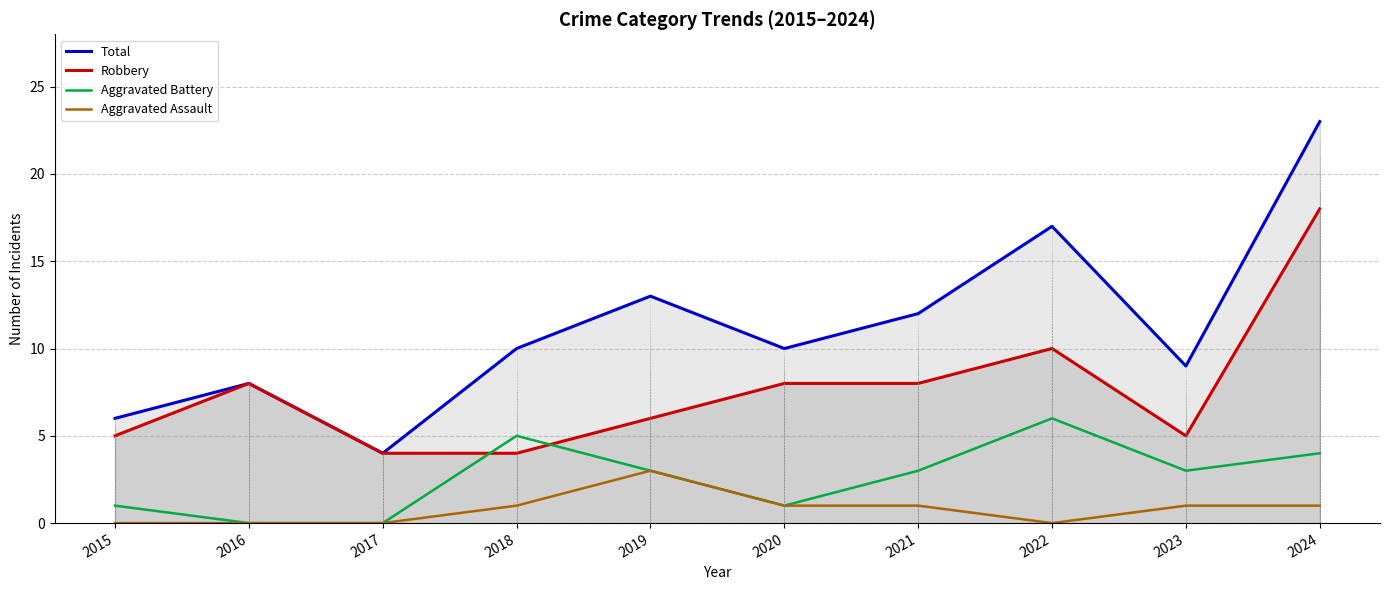

True or false: Aggravated Assault and Total intersect in this chart.

False